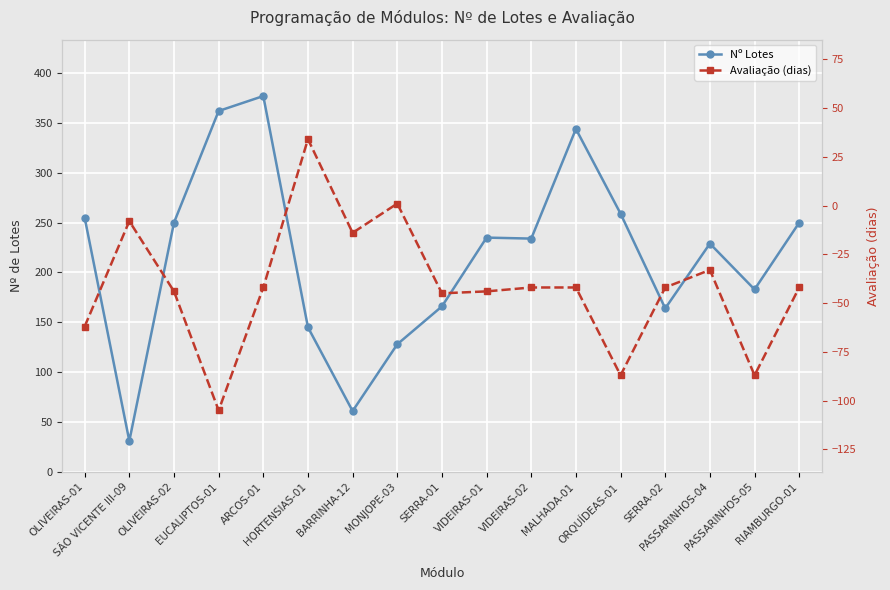

Where is Nº Lotes nearest to the value 204?

PASSARINHOS-05